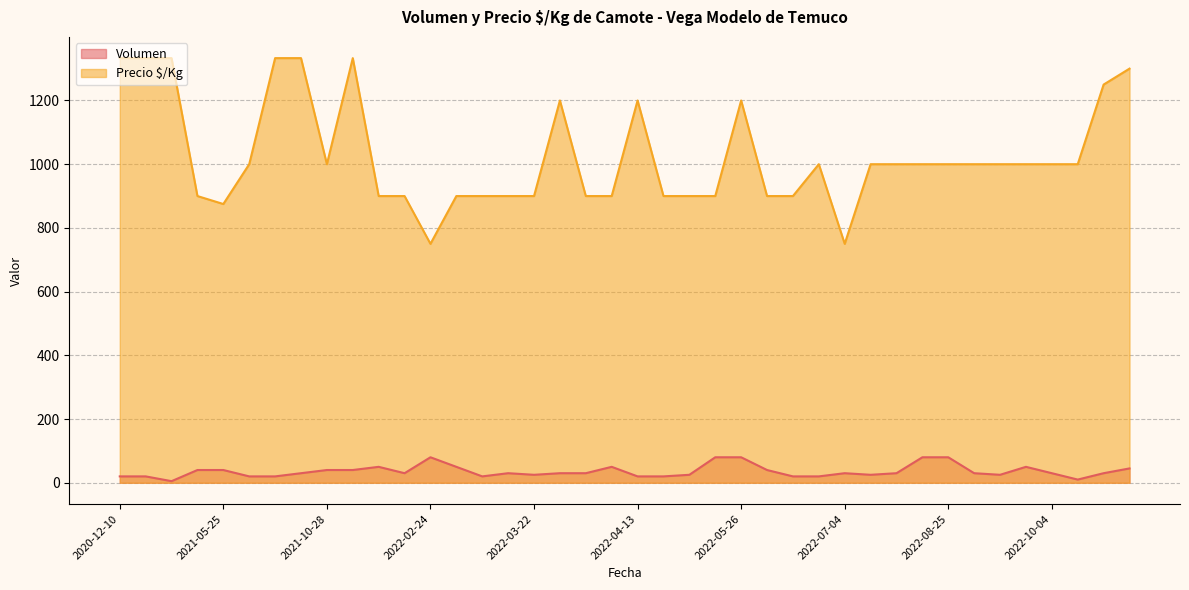

At how many categories does at least one series exceed 1245?

8